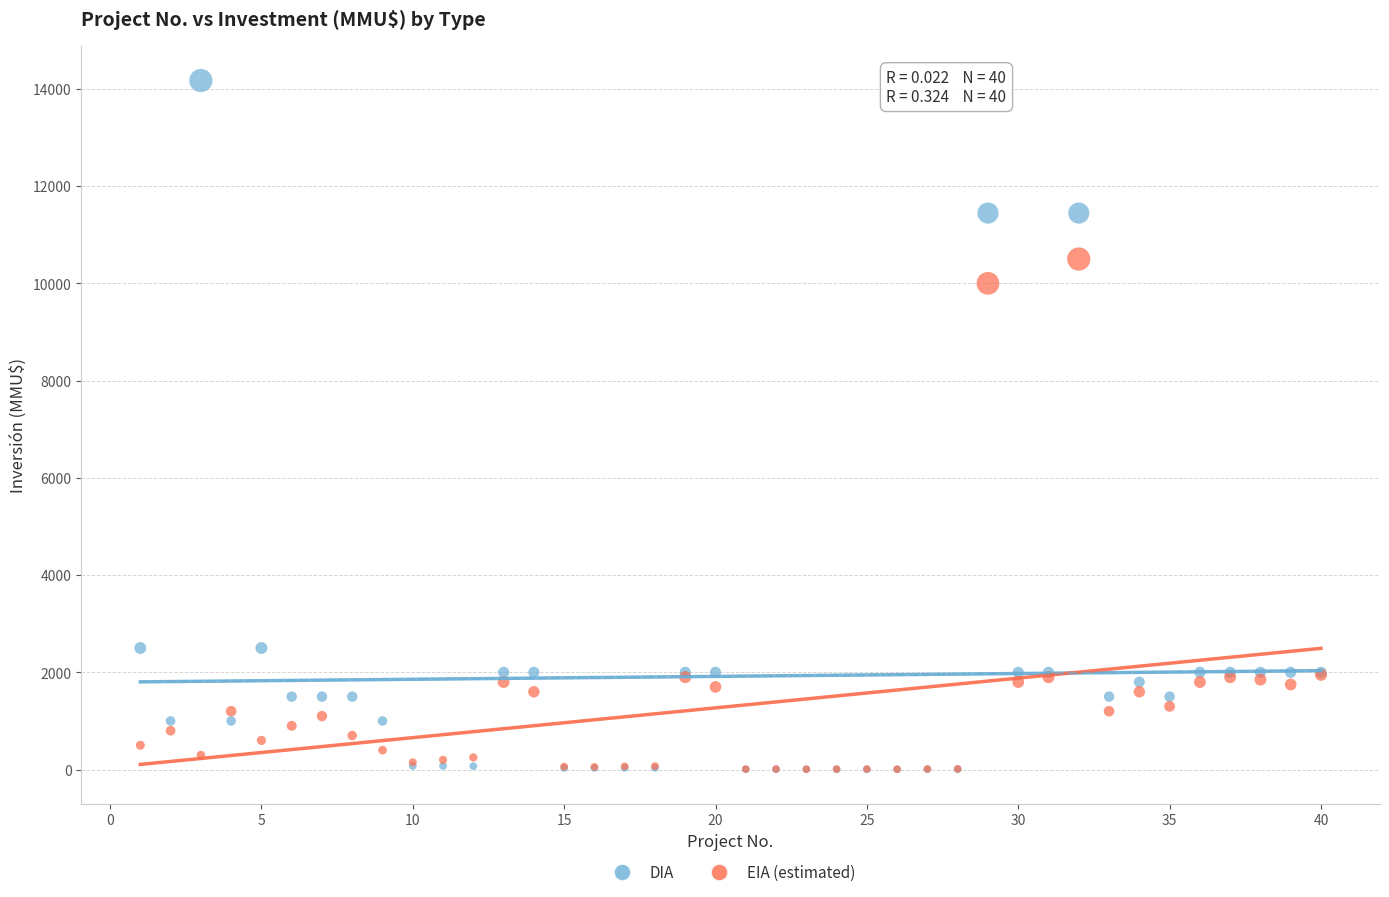

Which series contains the highest Y value?

DIA